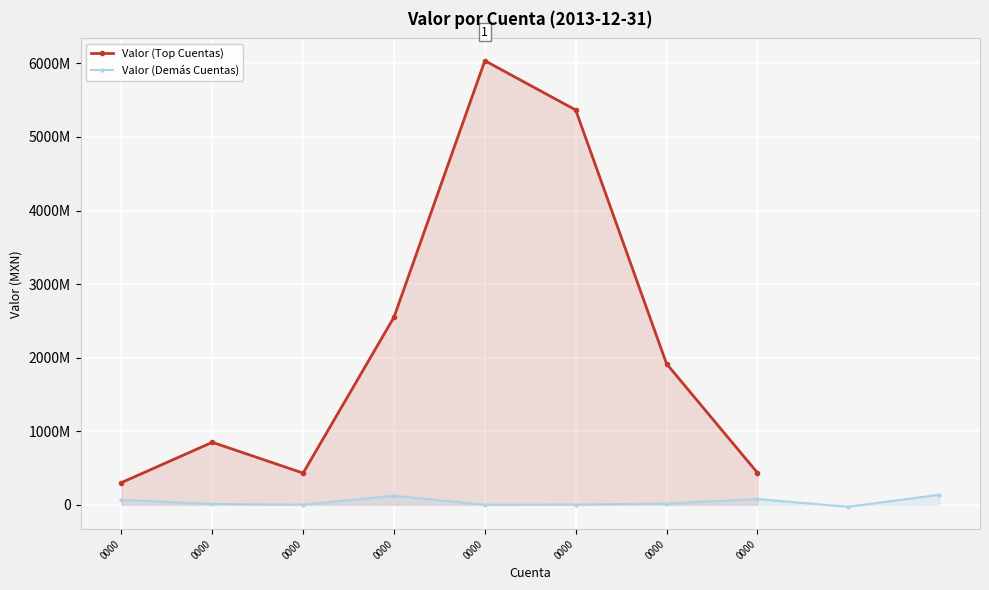

What is the maximum value shown in the chart?

6037172930.6